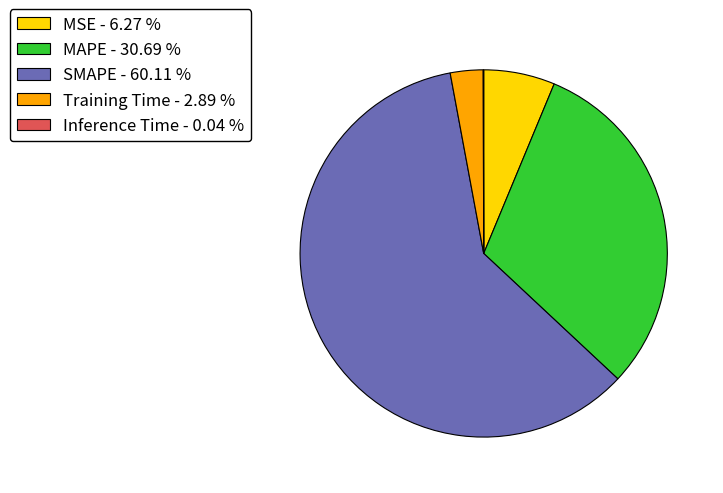

What is the majority slice?

SMAPE